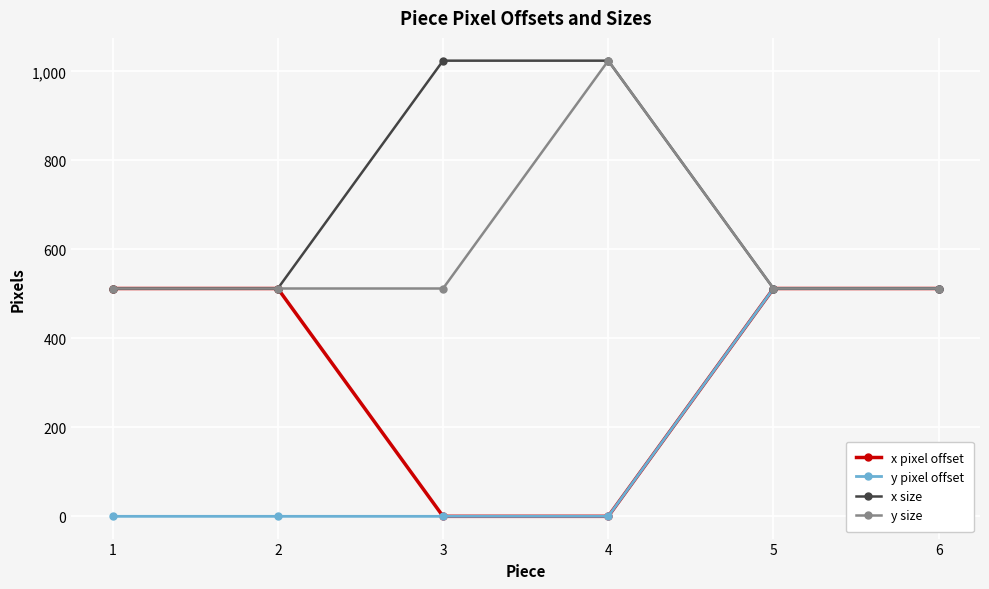

What is the minimum value for y size?

512